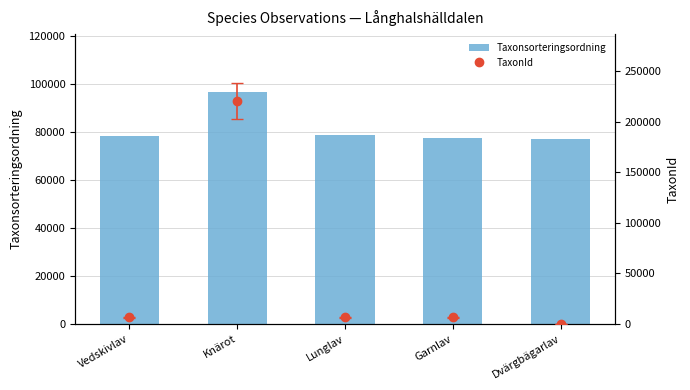

At which label is Taxonsorteringsordning closest to 87071?

Lunglav